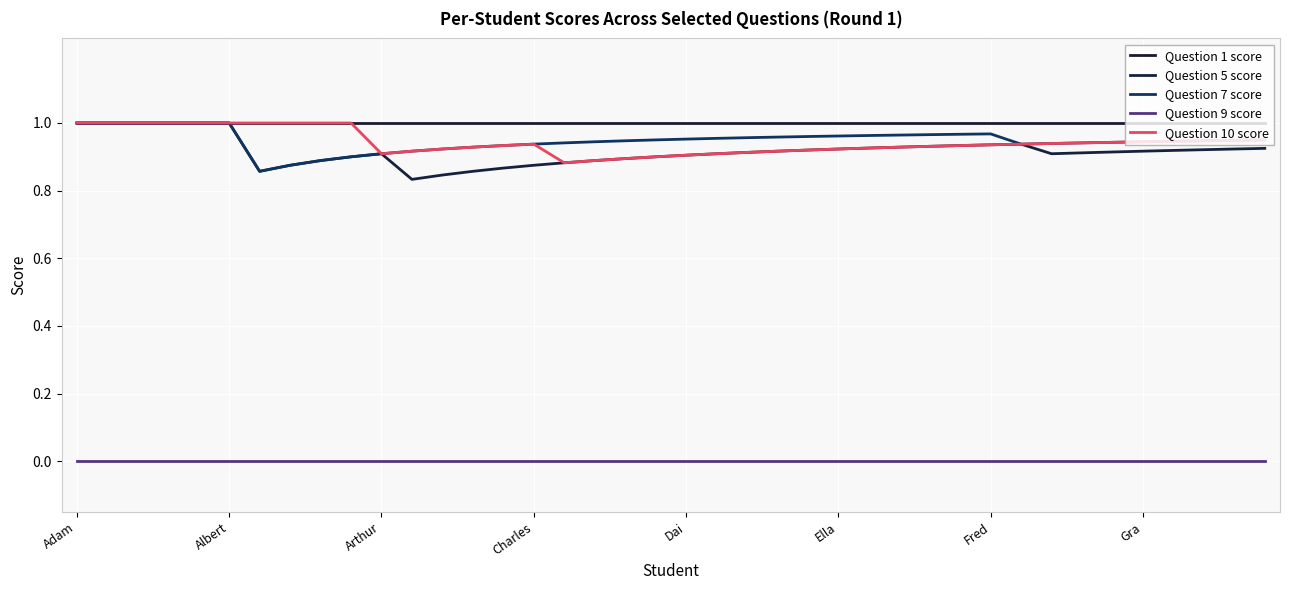

Is this an area chart (filled region under the line)?

No